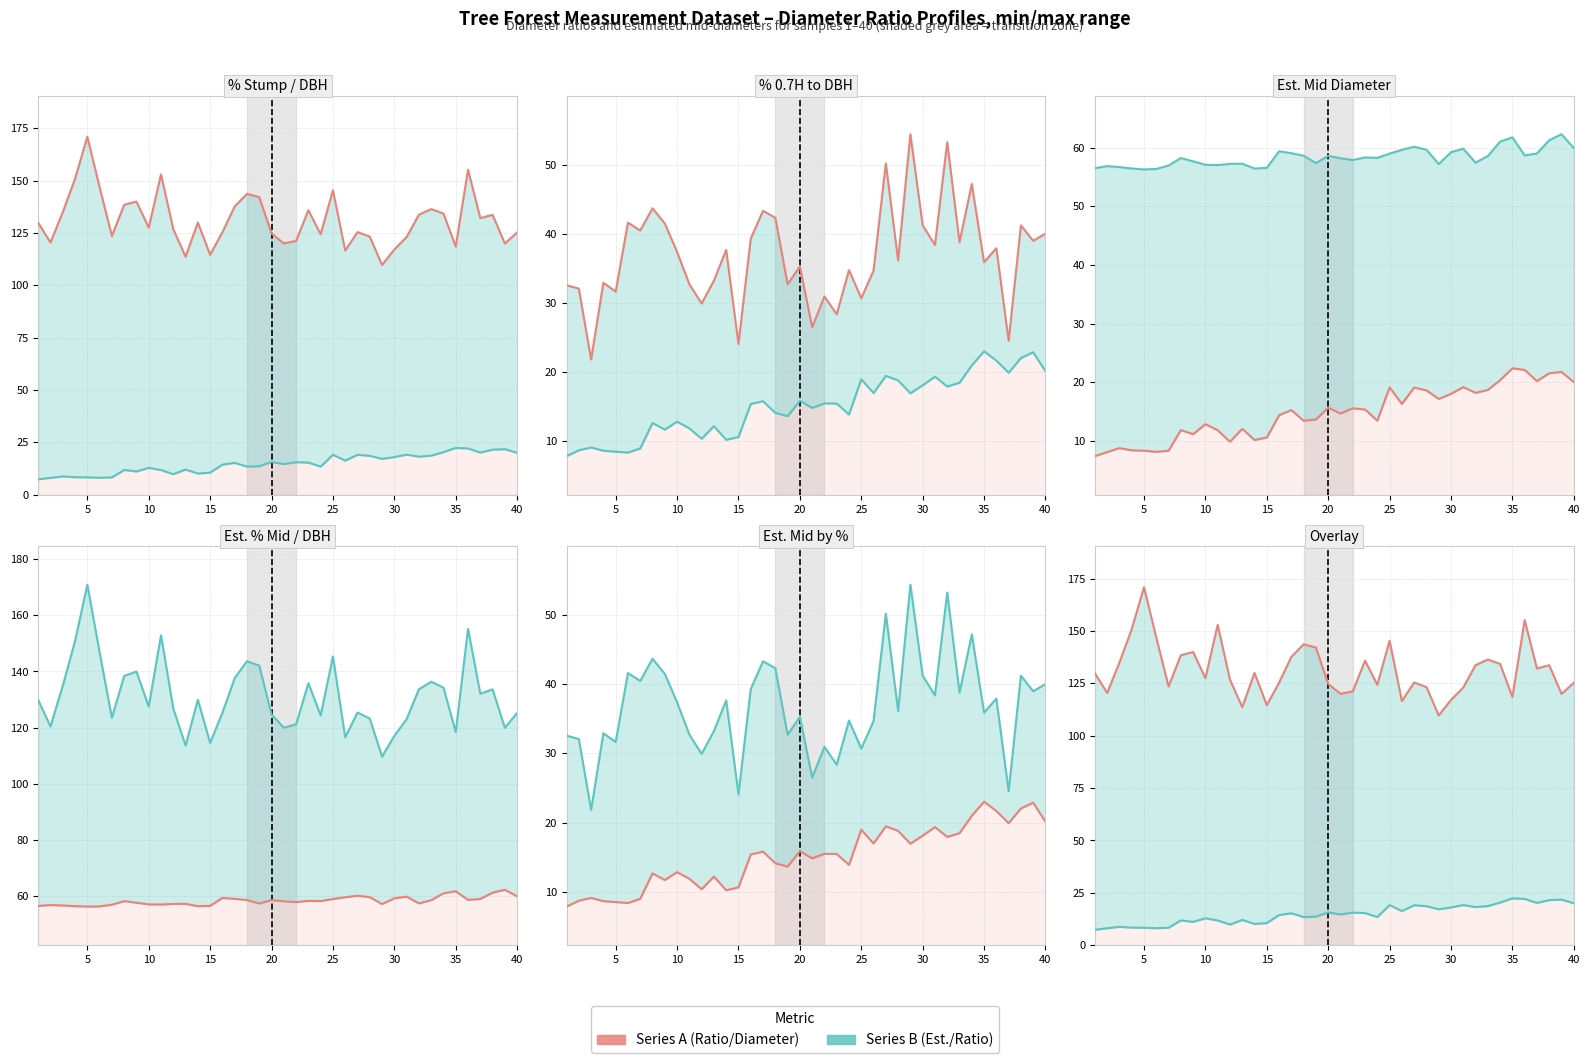

How many data points does each series have?

40